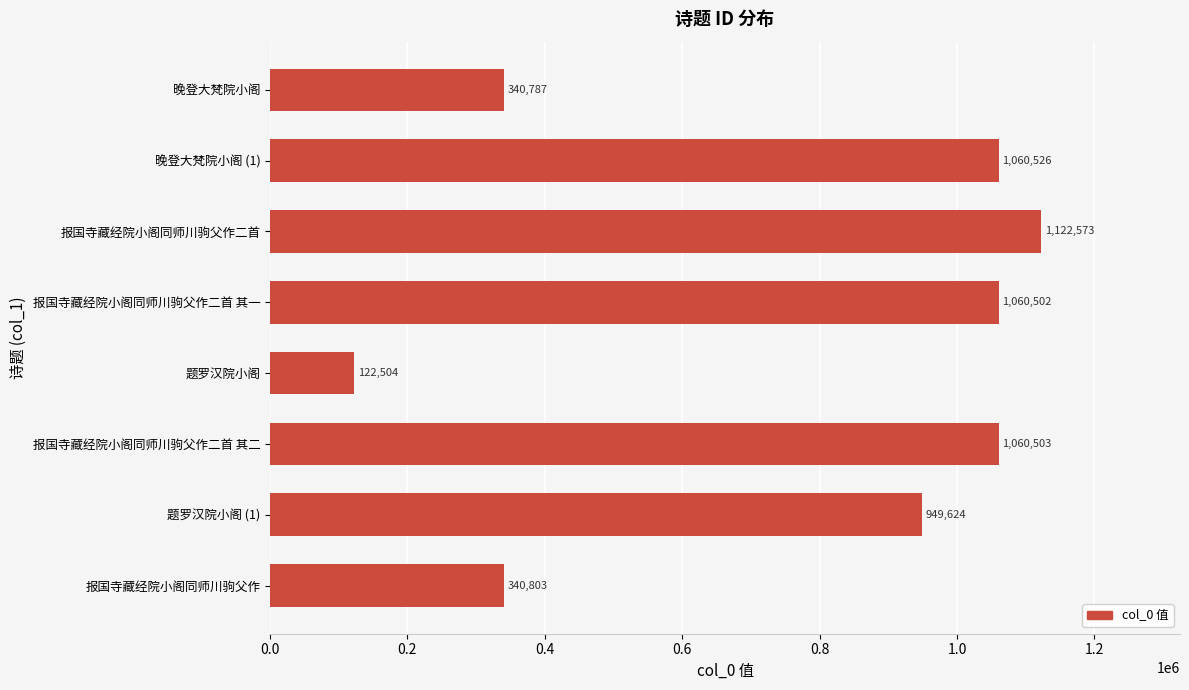

What is the ratio of the value at 题罗汉院小阁 to the value at 晚登大梵院小阁?

0.4